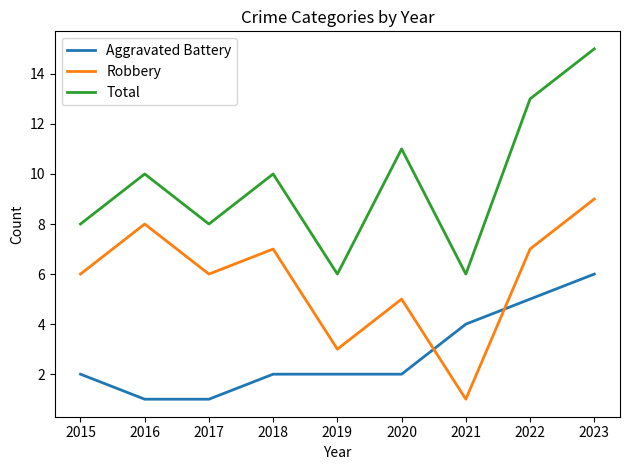

The Total series shows 4 at 2017. True or false?

False